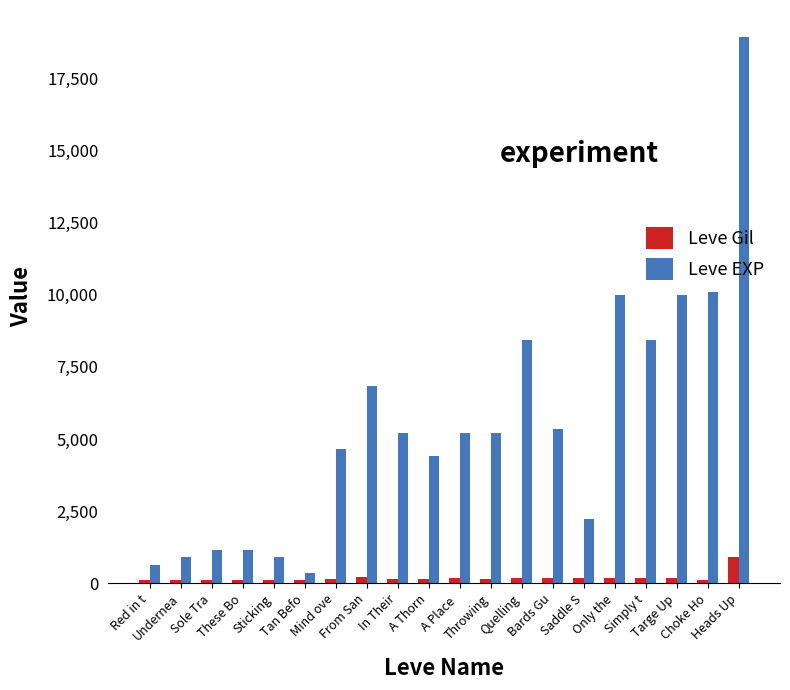

True or false: Leve EXP has a value of 3016 at Mind ove.

False